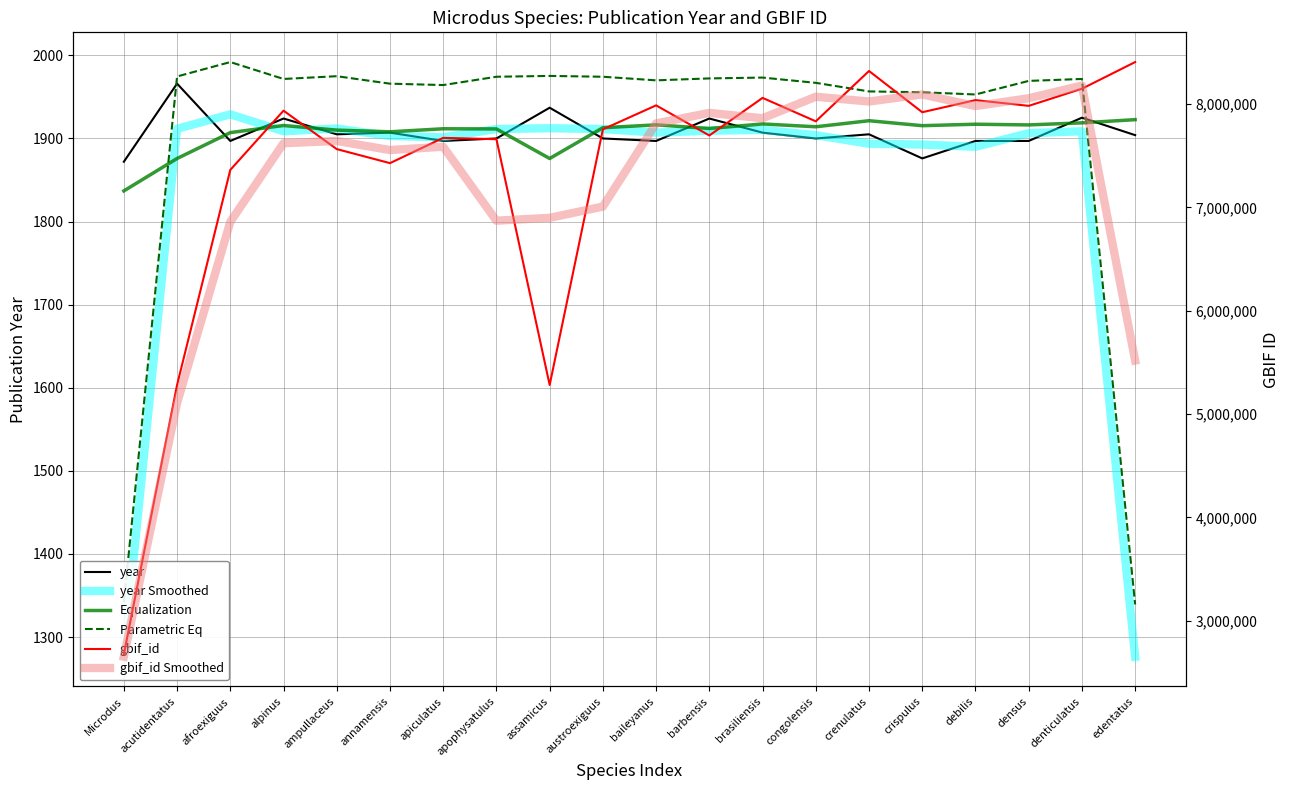

True or false: gbif_id Smoothed has a value of 1756339.8 at edentatus.

False